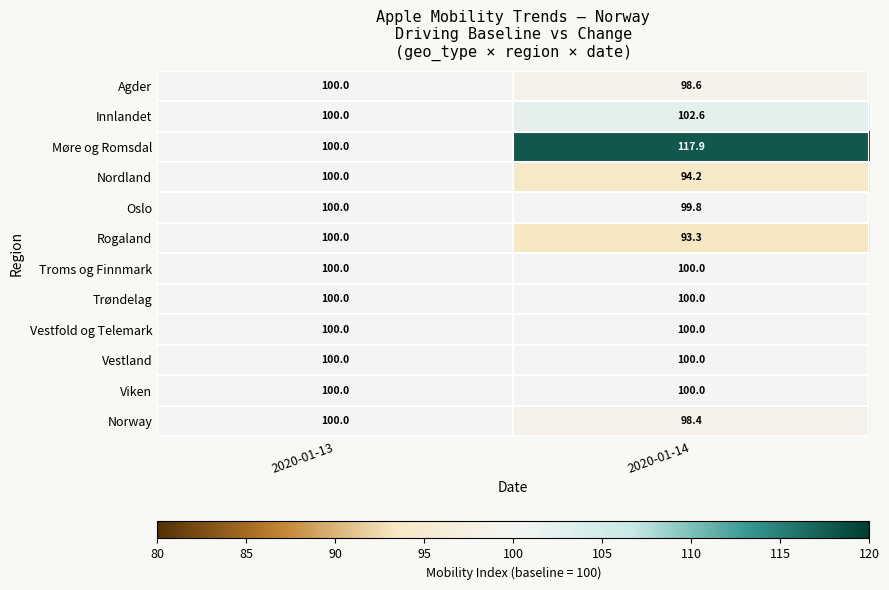

What is the greatest value displayed?

117.9